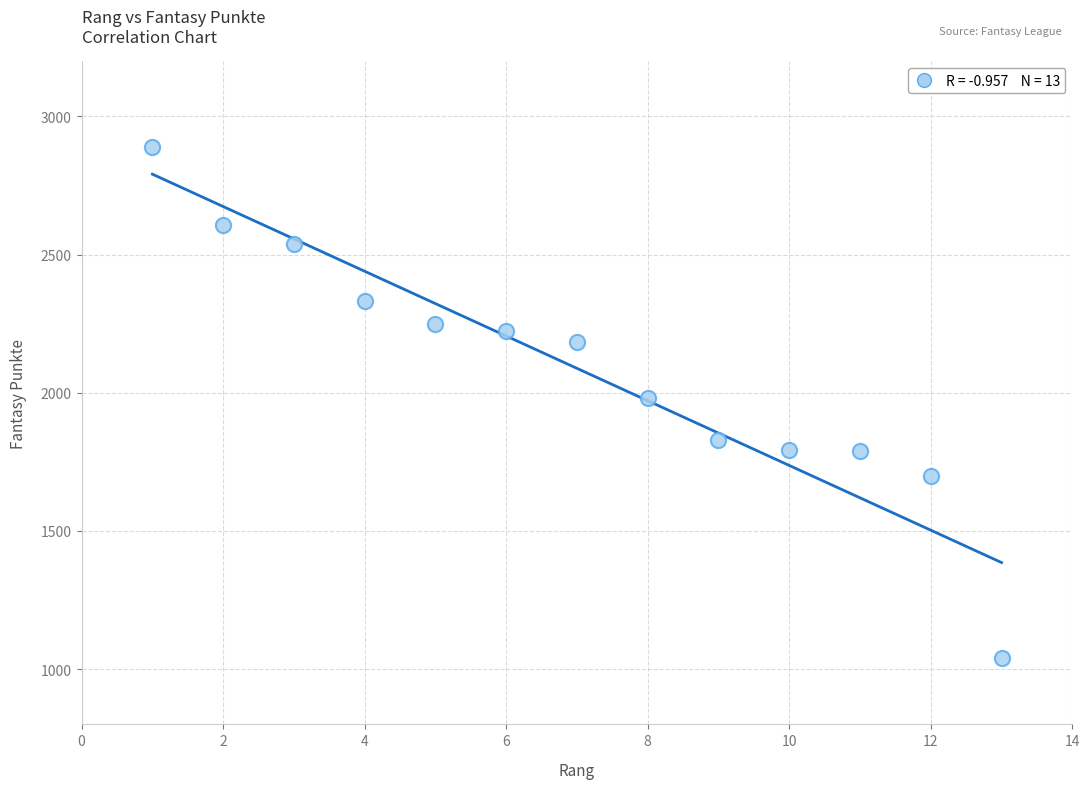

What is the range of X values (max minus min)?

12